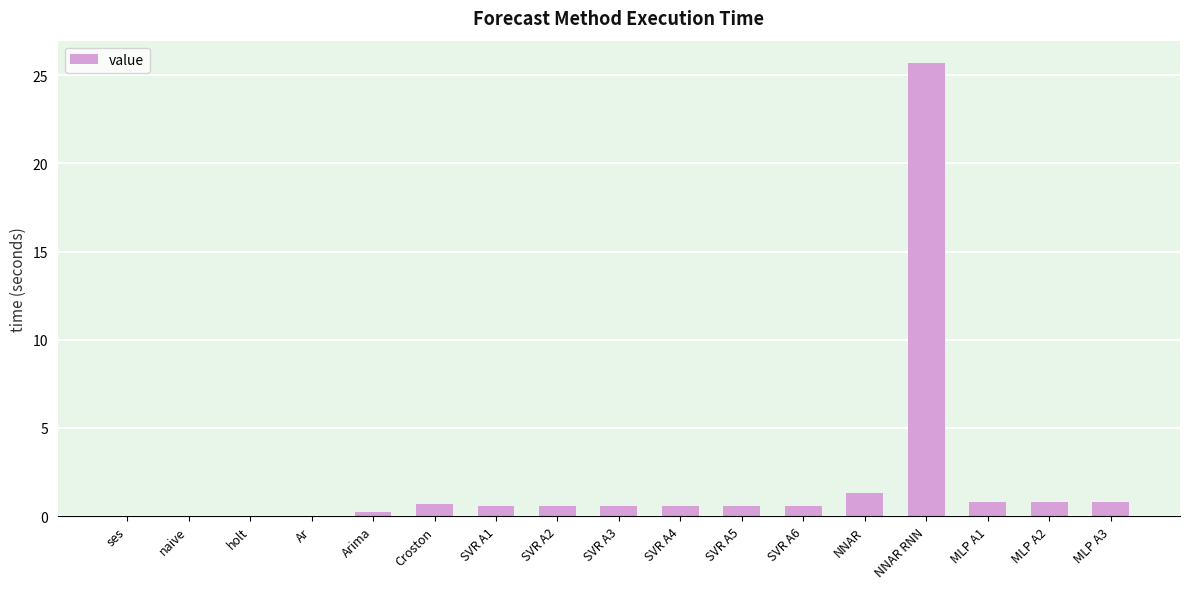

What value does the data have at MLP A3?

0.8